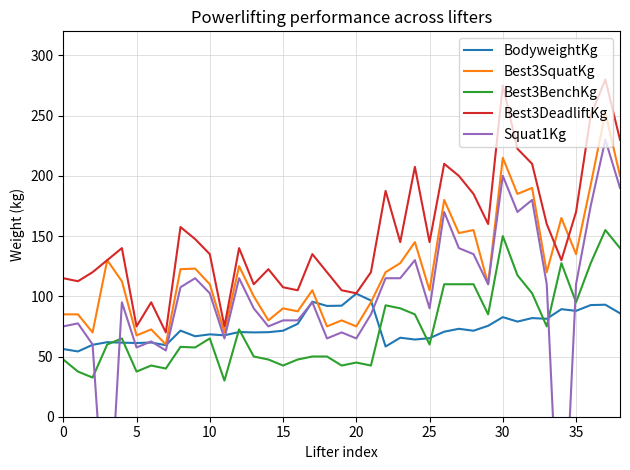

What is the highest value of the Best3DeadliftKg series?

280.0